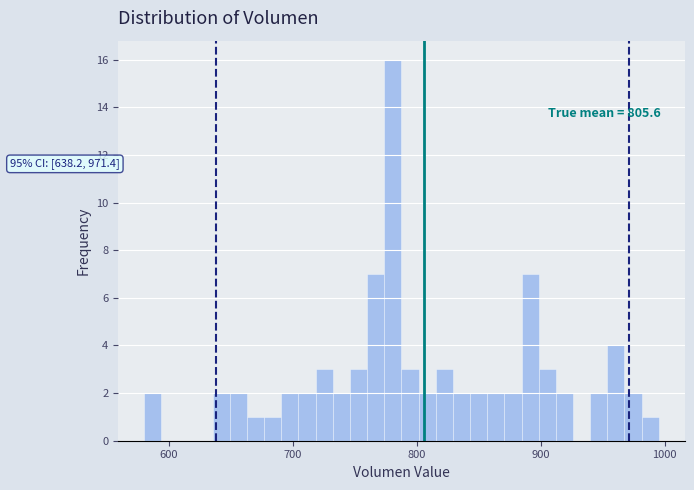

Read against the x-axis, roughly where is the centre of the tallest bar?

780